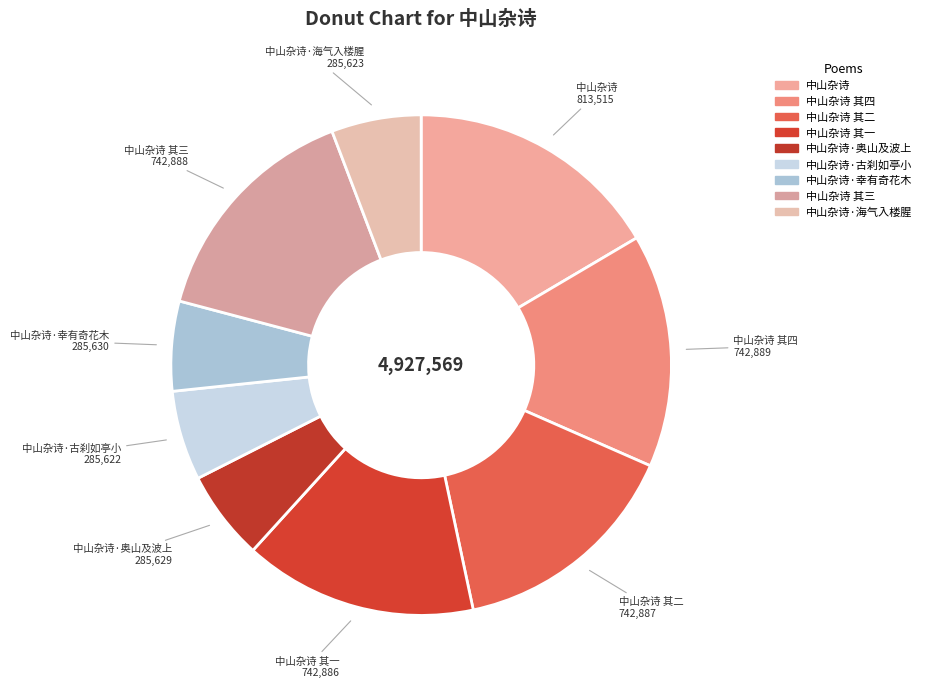

Count the number of slices in the pie.

9